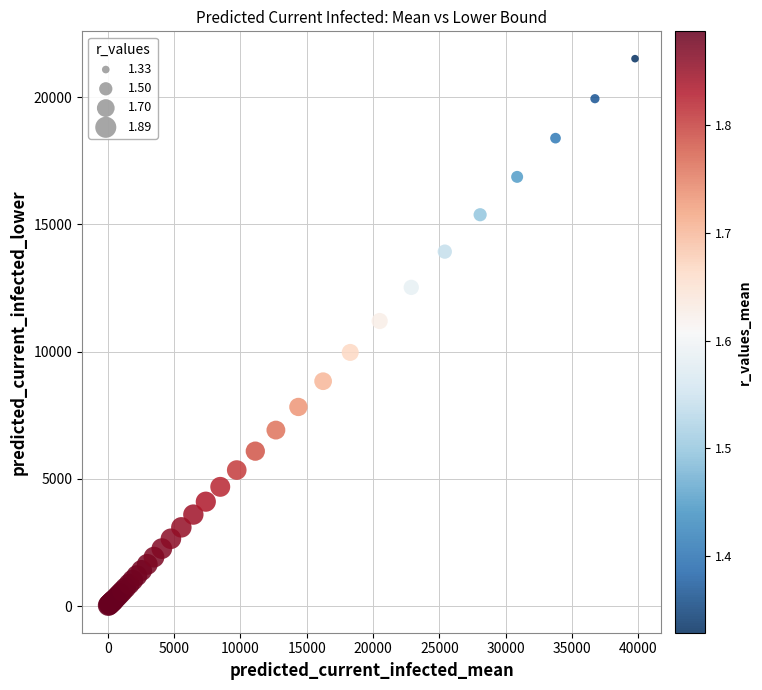

What Y value in the scatter plot is closest to 10771?

11204